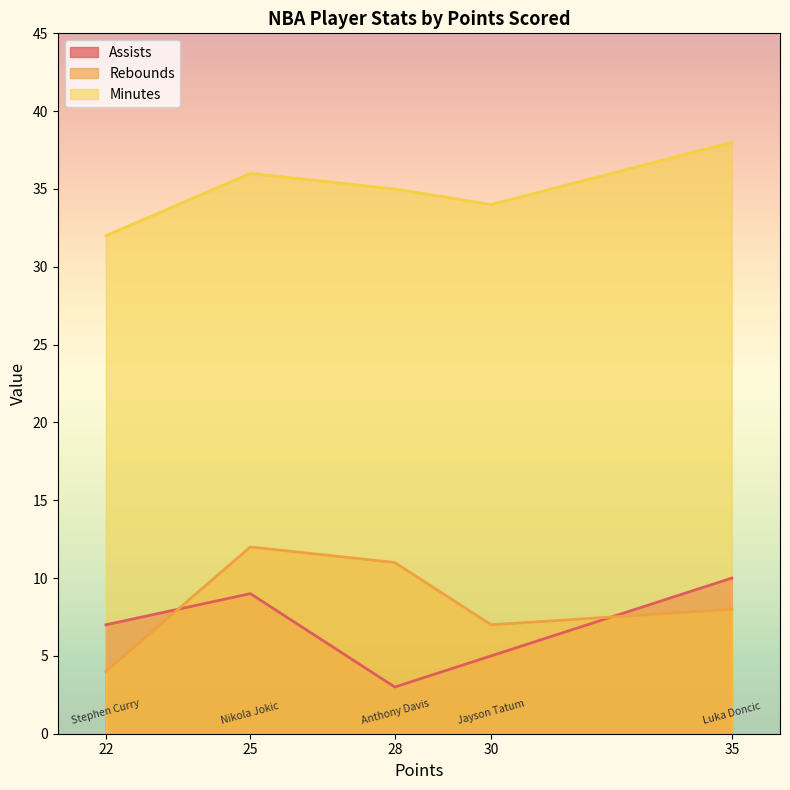

Reading right to left, transcribe all the data shown in this chart.

Assists: 35=10	28=3	22=7	30=5	25=9
Rebounds: 35=8	28=11	22=4	30=7	25=12
Minutes: 35=38	28=35	22=32	30=34	25=36